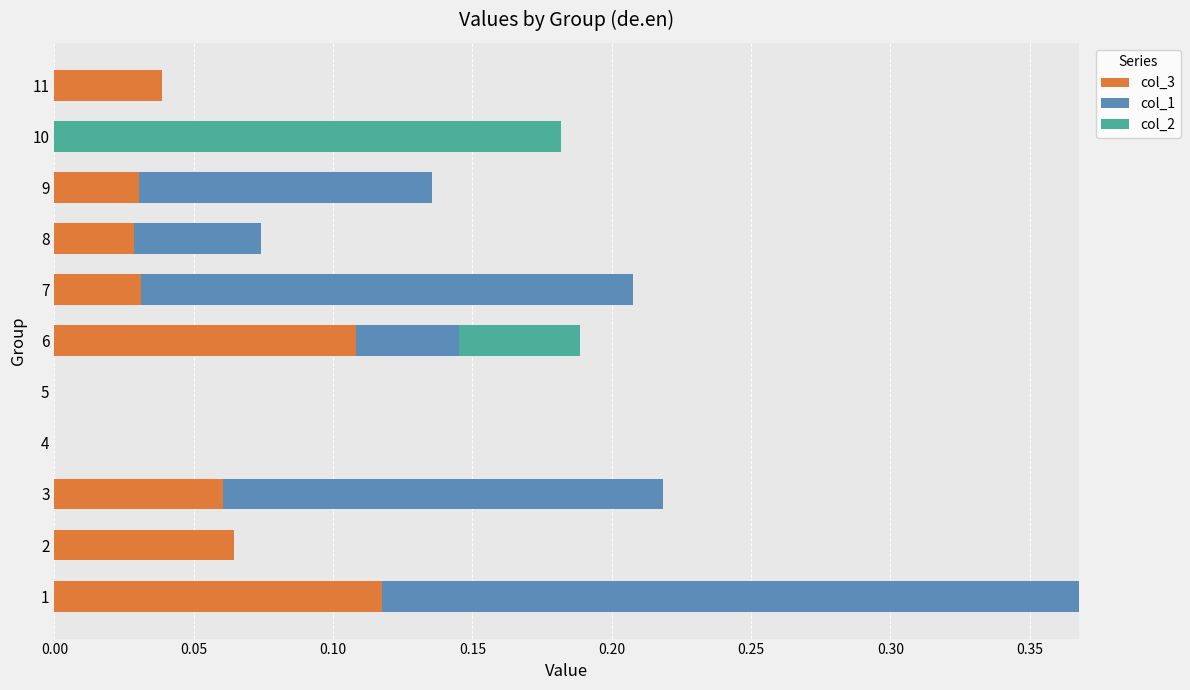

What is the total value across all series at 1?

0.4